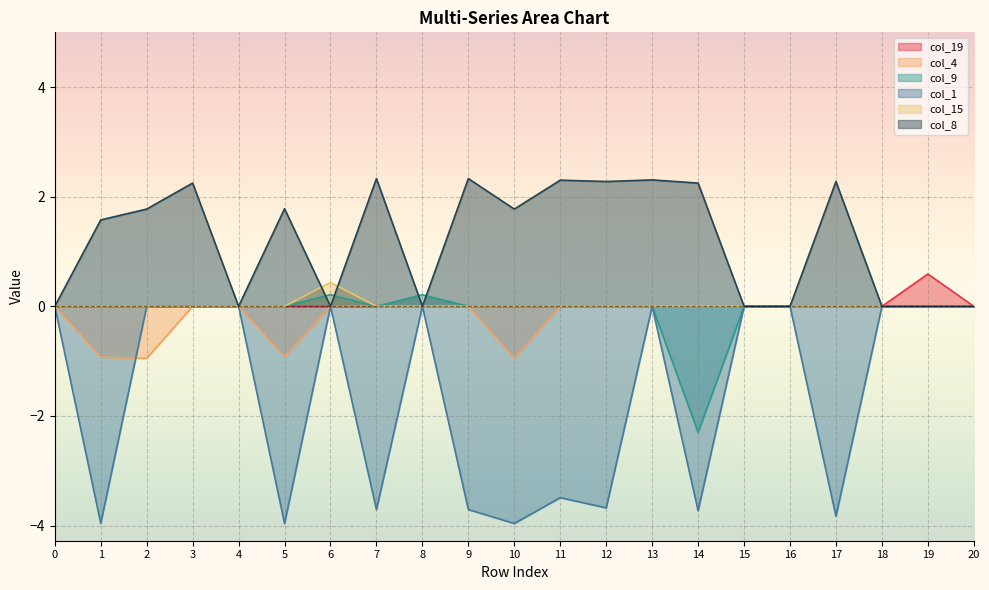

List the labels in order of col_8 value, smallest first.

0, 4, 6, 8, 15, 16, 18, 19, 20, 1, 2, 10, 5, 3, 14, 17, 12, 11, 13, 7, 9